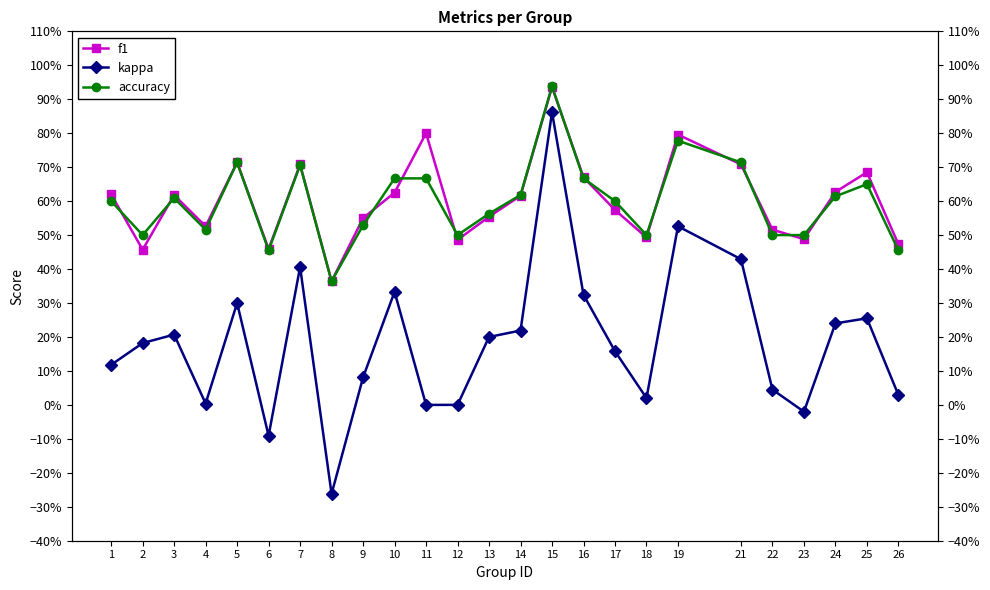

Which series changed the most between 9 and 25?

kappa